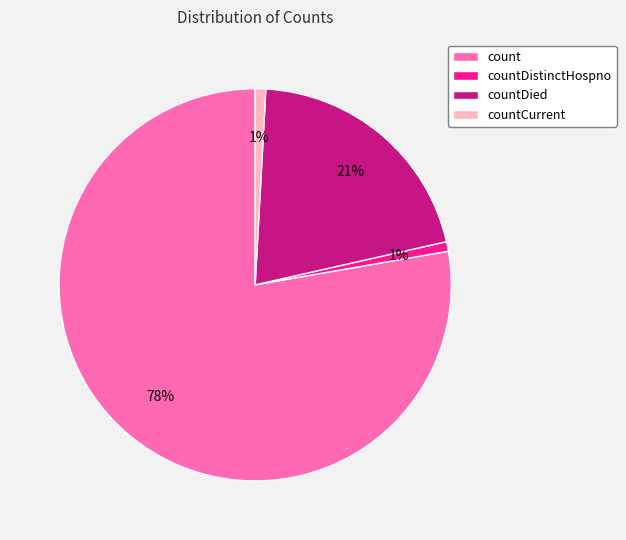

True or false: countDistinctHospno accounts for 1% of the total.

True